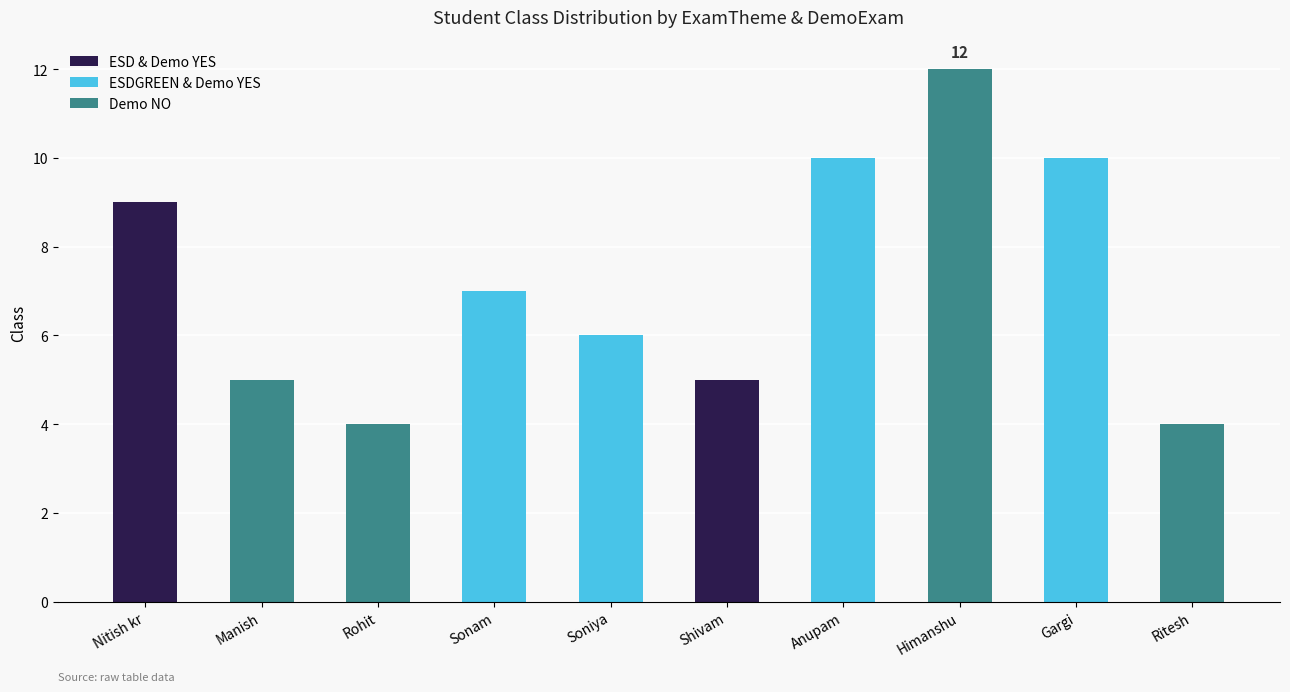

Count the ESD & Demo YES values in the range 0 to 1.

8